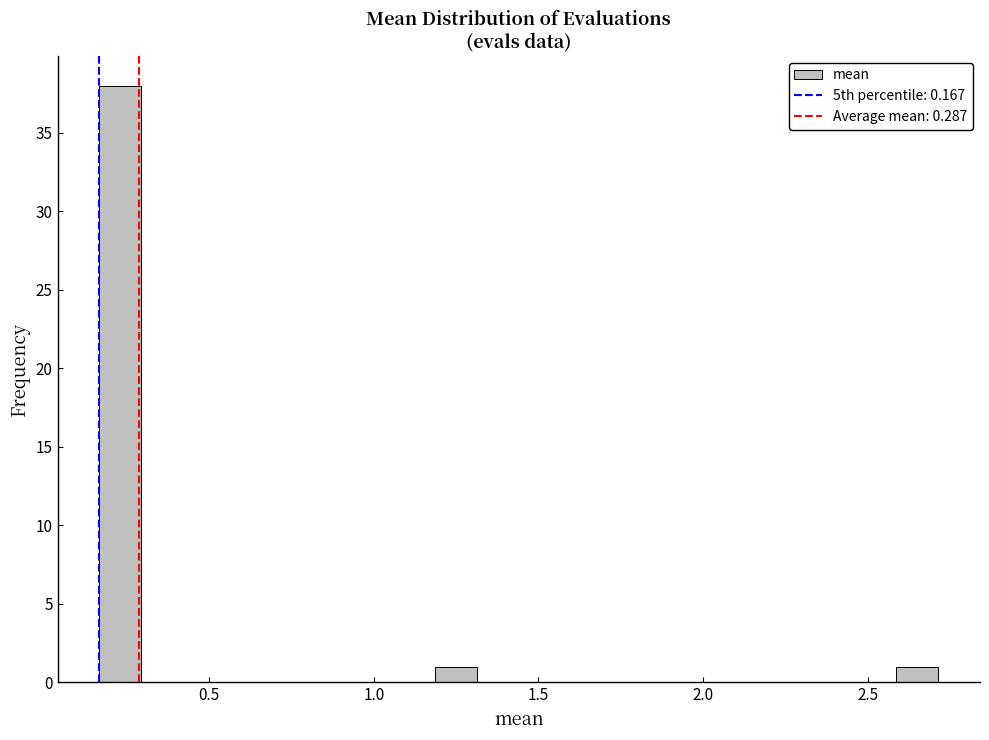

Around what value on the x-axis is the tallest bar? Give the approximate position of its centre, as read against the axis.

0.25